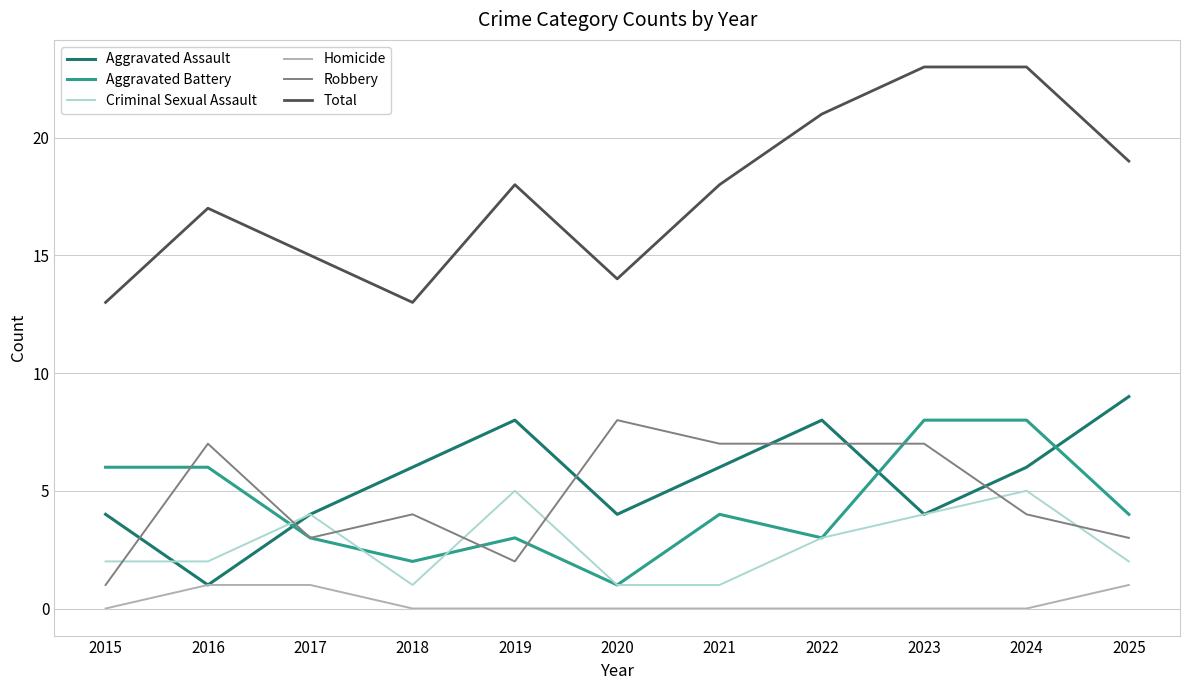

True or false: Aggravated Battery and Total cross at least once.

False